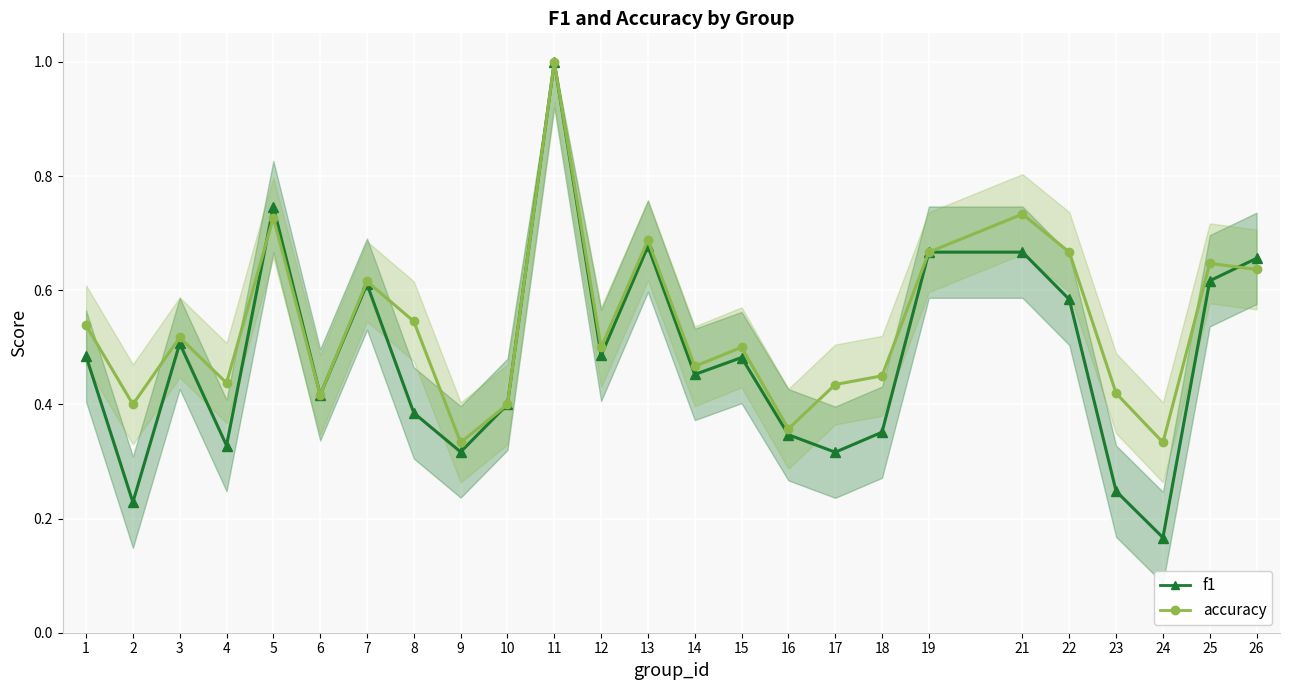

Rank the series at 17 from lowest to highest value.

f1, accuracy